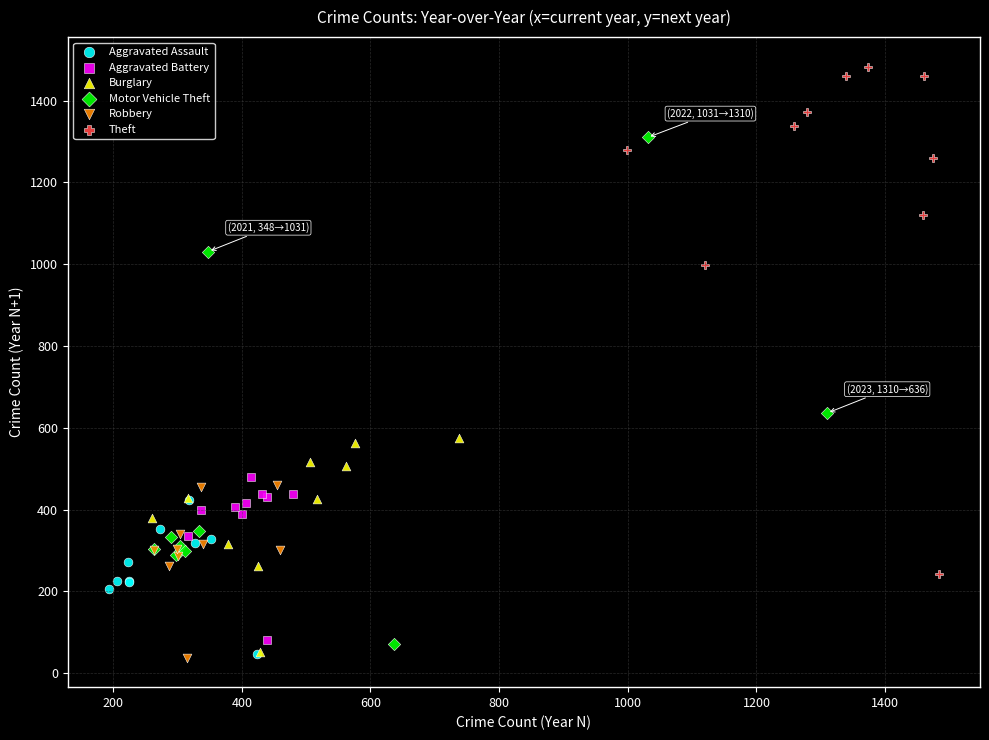

What are all the series names shown in the legend?

Aggravated Assault, Aggravated Battery, Burglary, Motor Vehicle Theft, Robbery, Theft